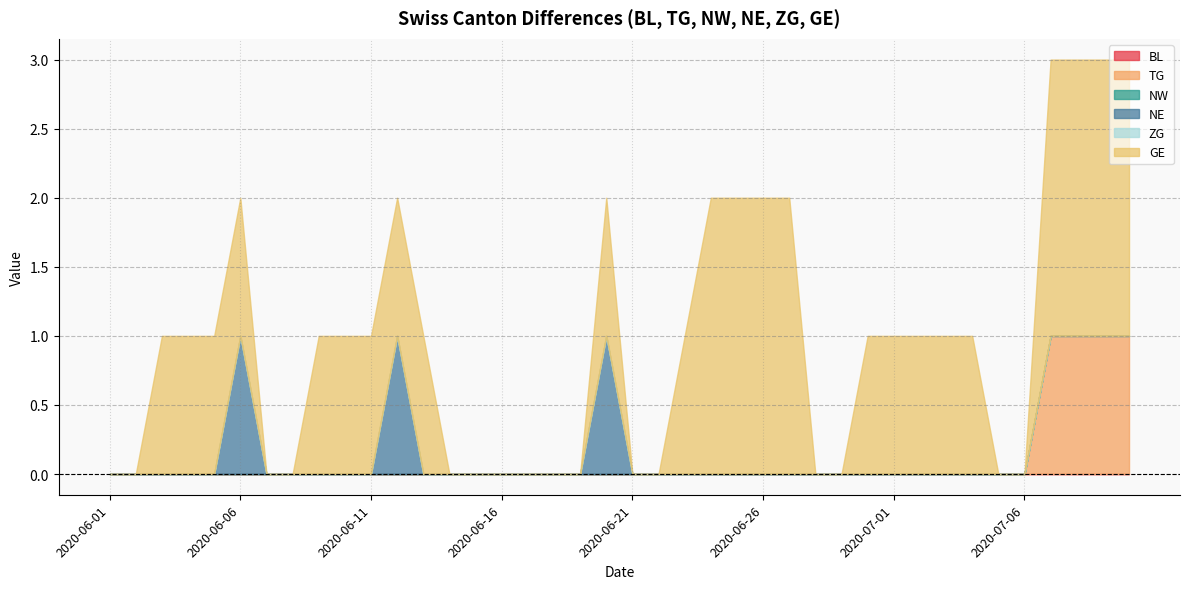

List the series in order of their peak value, lowest first.

BL, NW, ZG, TG, NE, GE